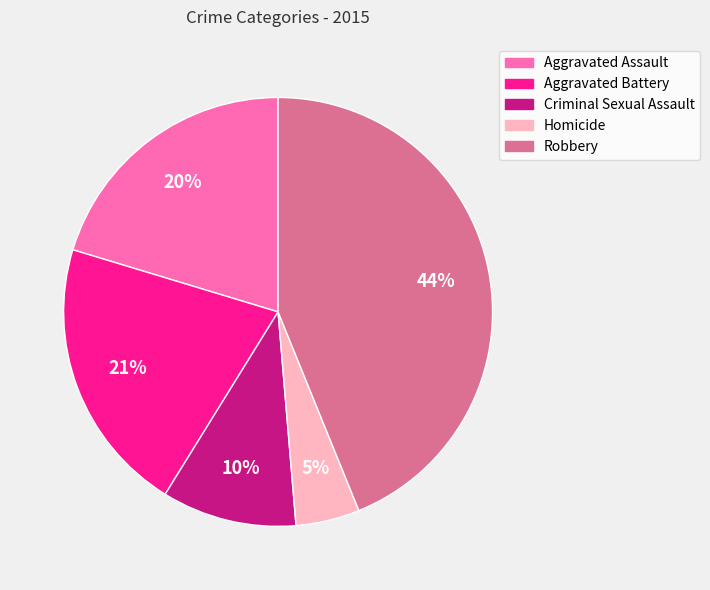

True or false: Aggravated Assault accounts for 20% of the total.

True